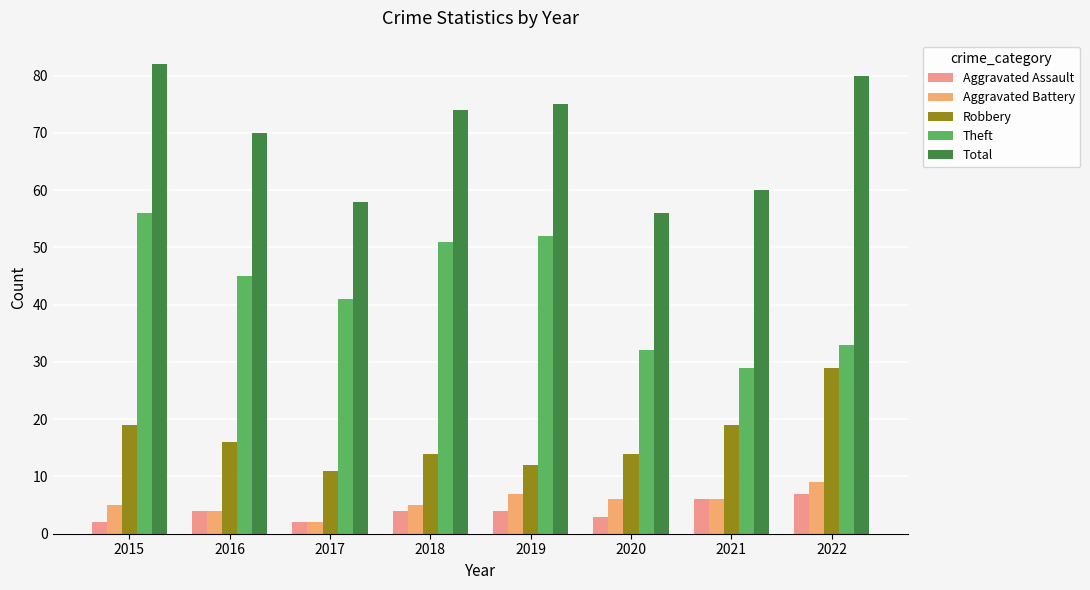

How many bars are there in total?

40